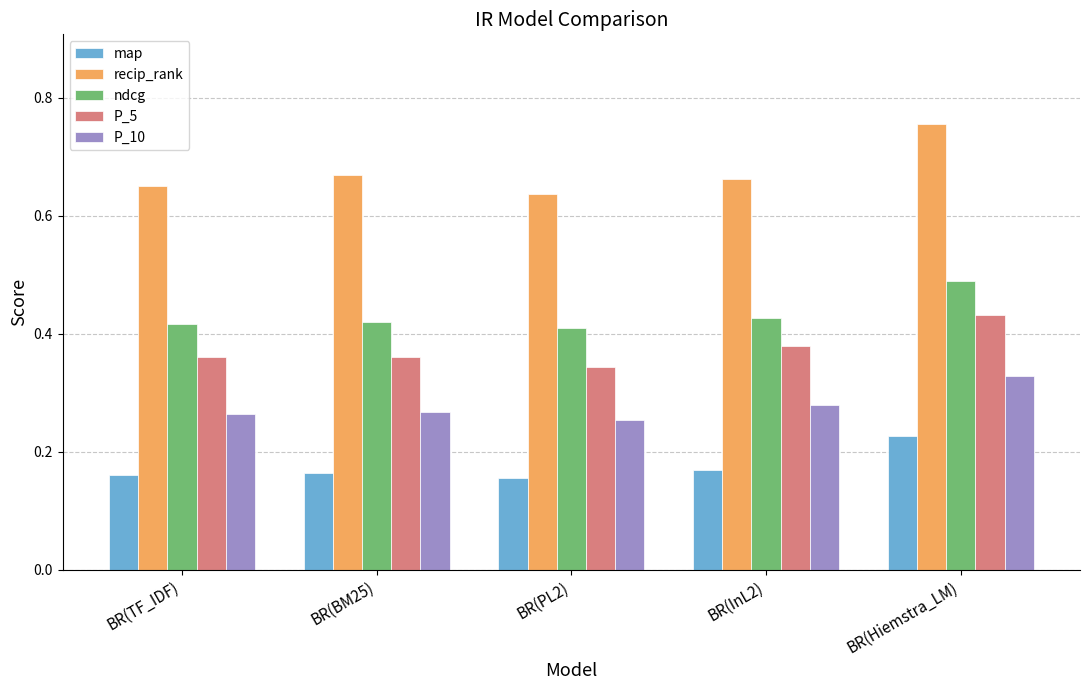

Count the P_5 values in the range 0 to 1.

5